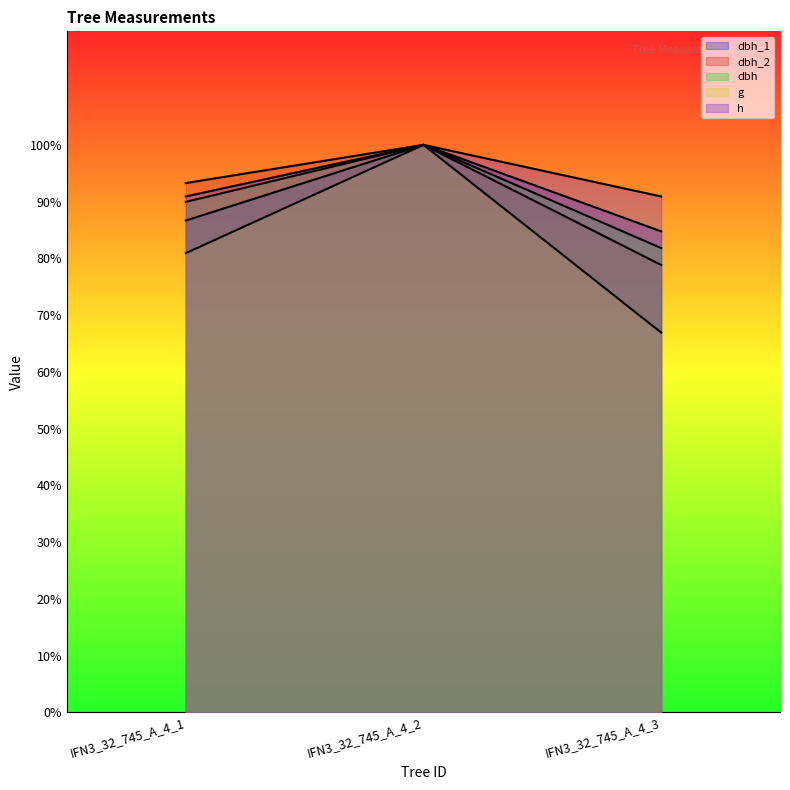

What is the average value of the dbh_2 series?

90.7